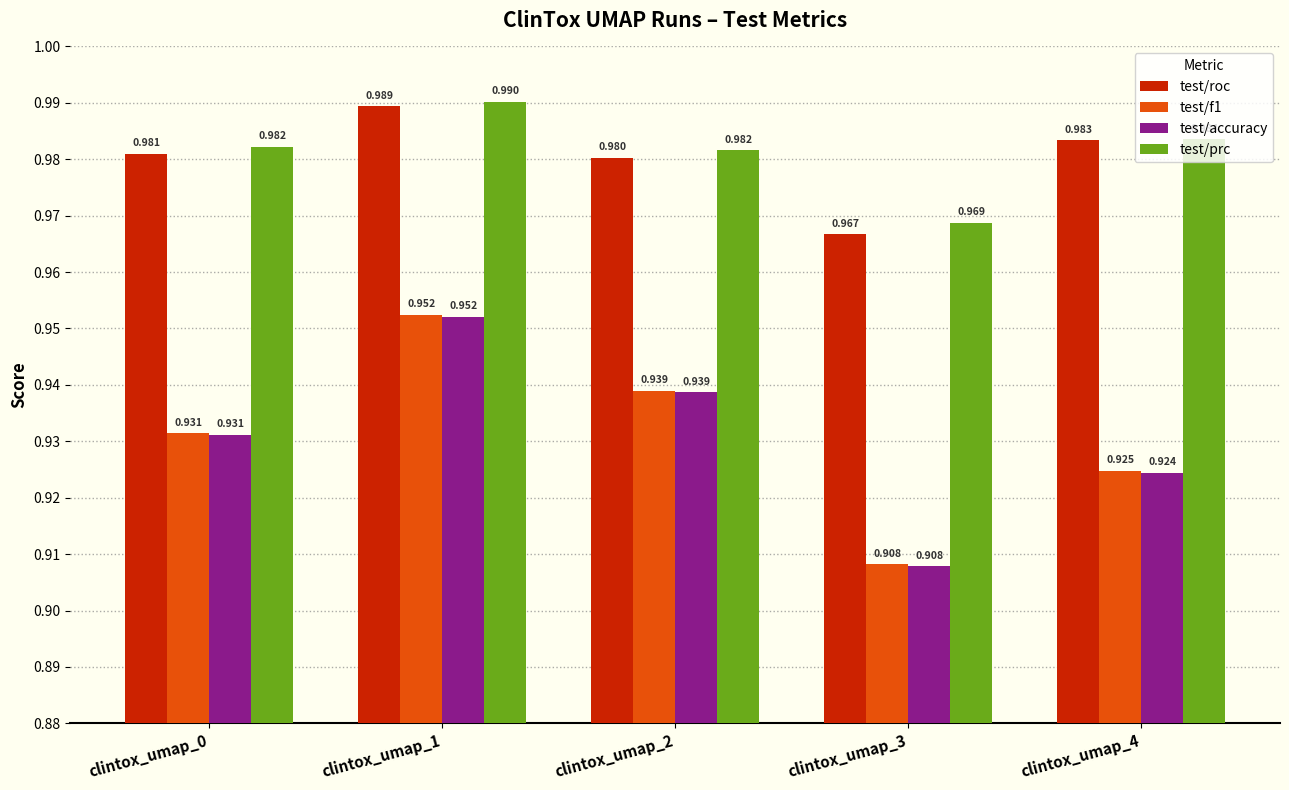

Is the value of test/f1 at clintox_umap_3 greater than the value of test/prc at clintox_umap_2?

No